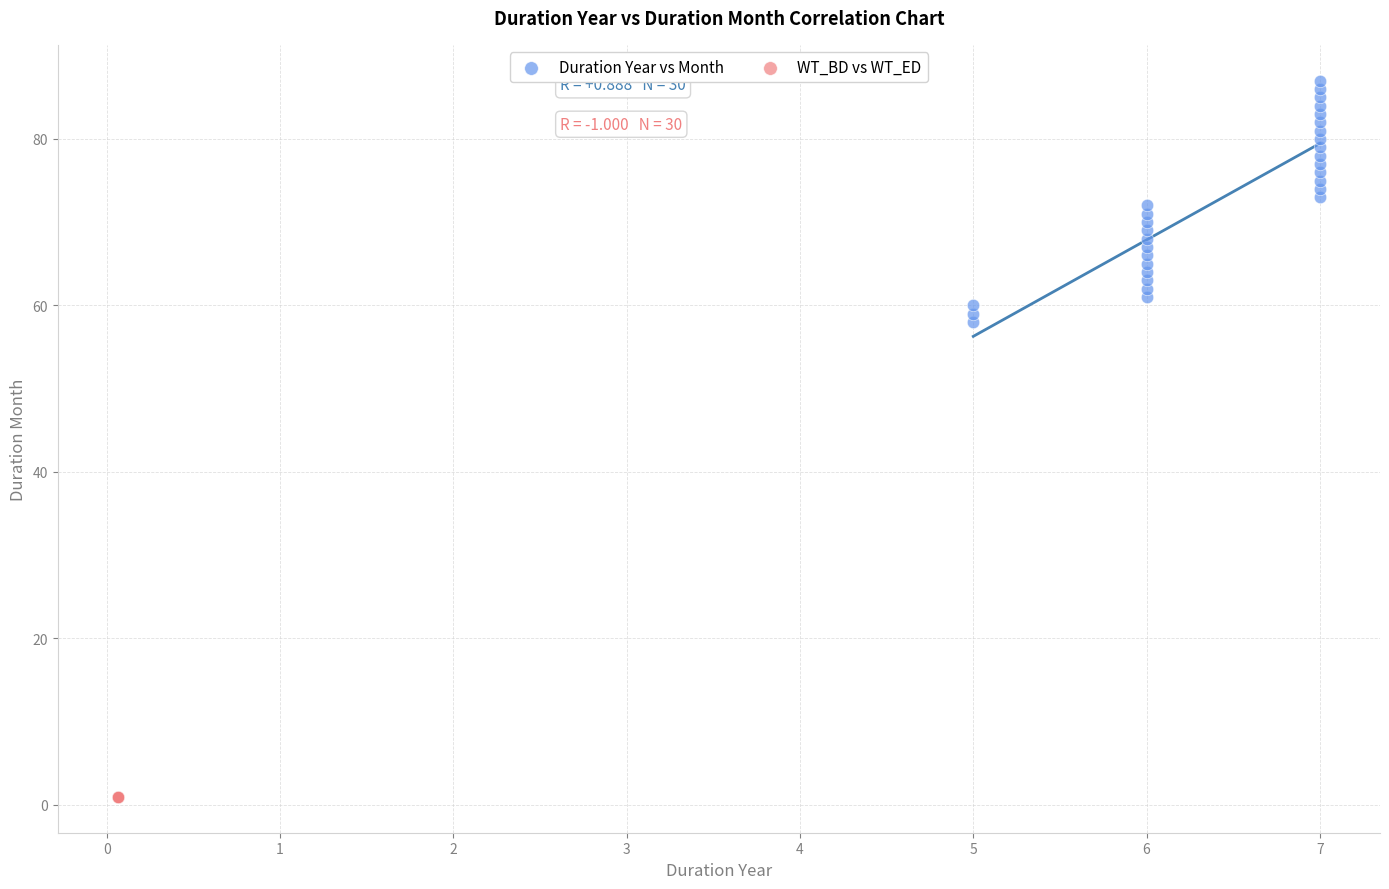

Which series reaches the minimum Y coordinate?

WT_BD vs WT_ED